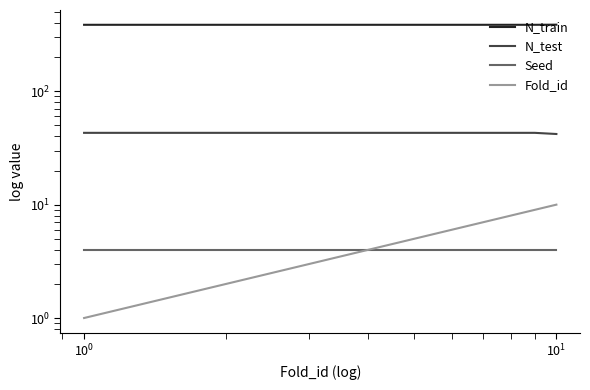

Is this an area chart (filled region under the line)?

No